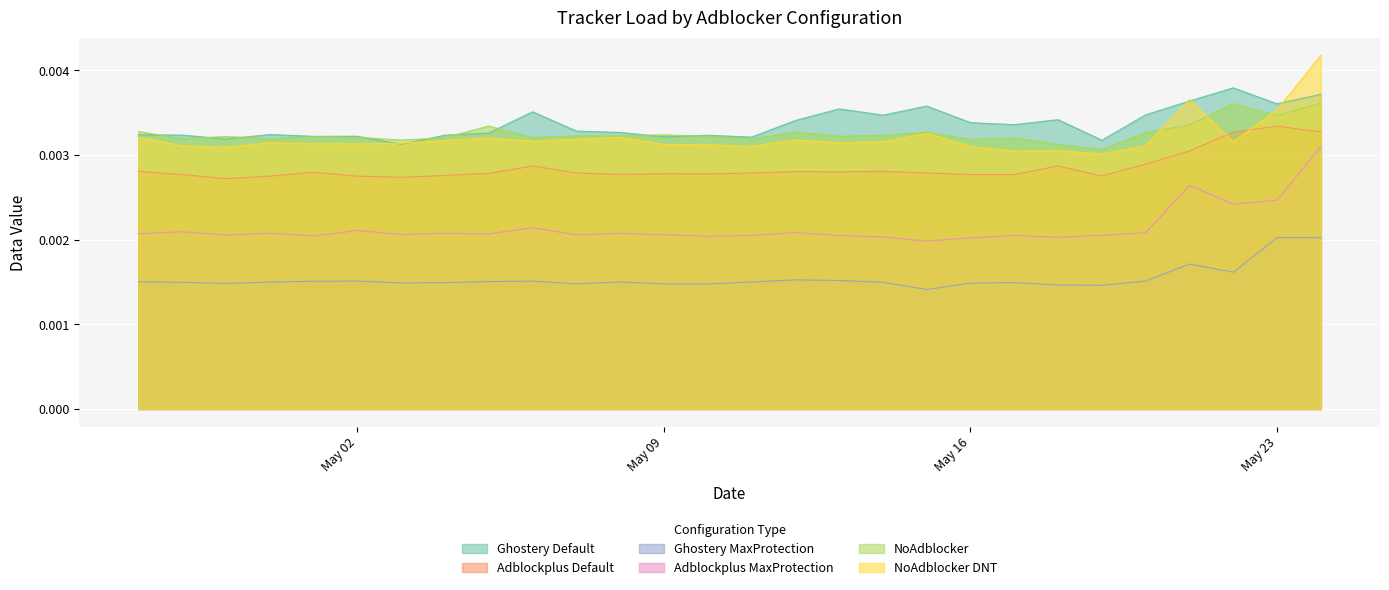

At which category is the sum across all series the highest?

2016-05-24